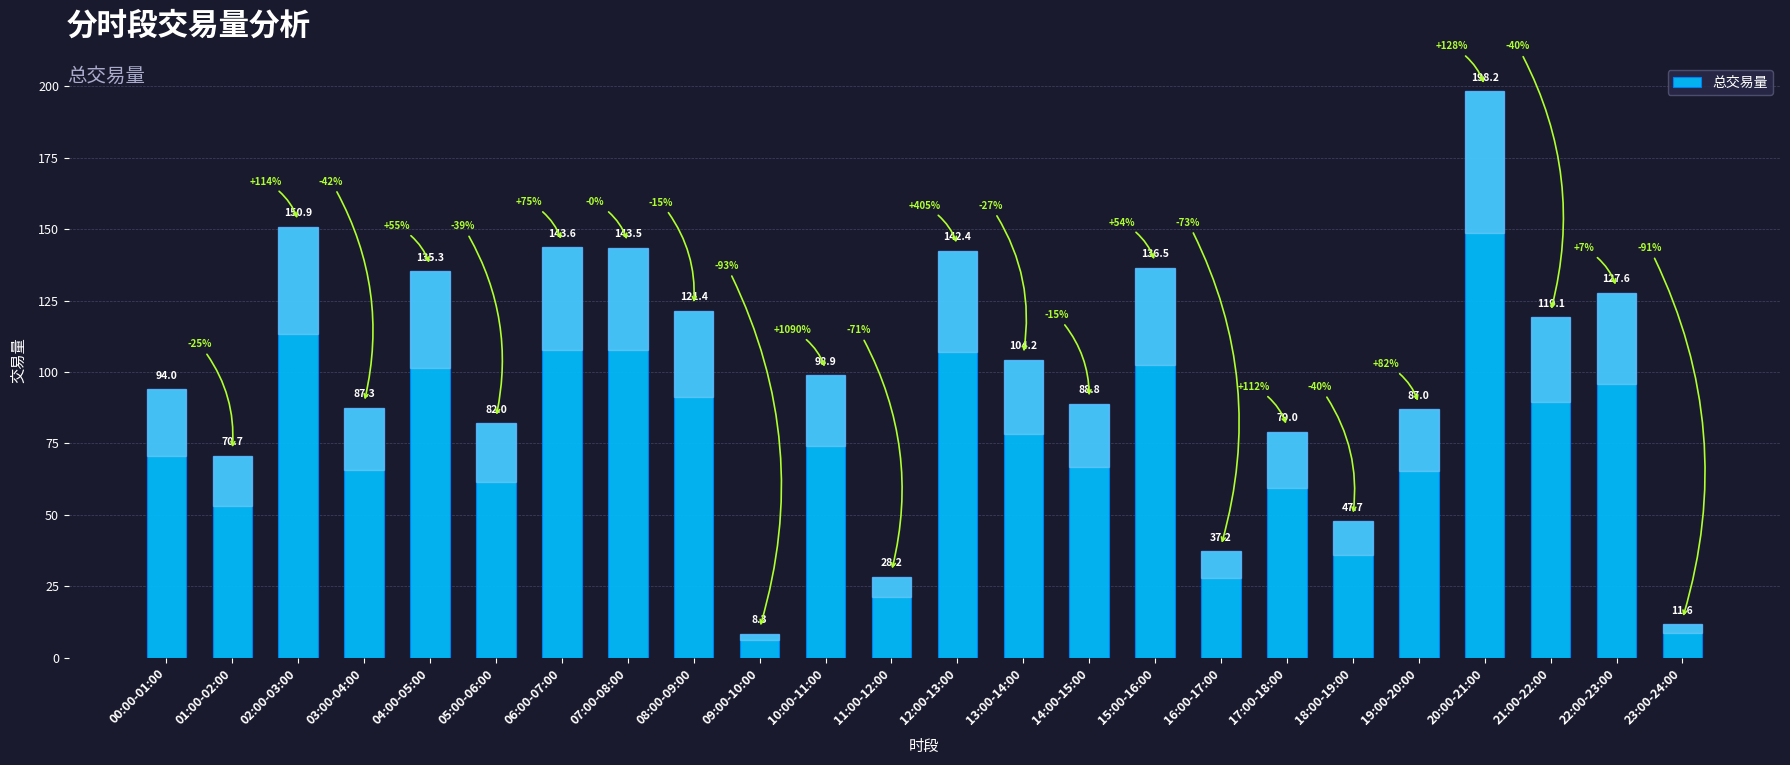

Which category has the highest value across all series?

20:00-21:00